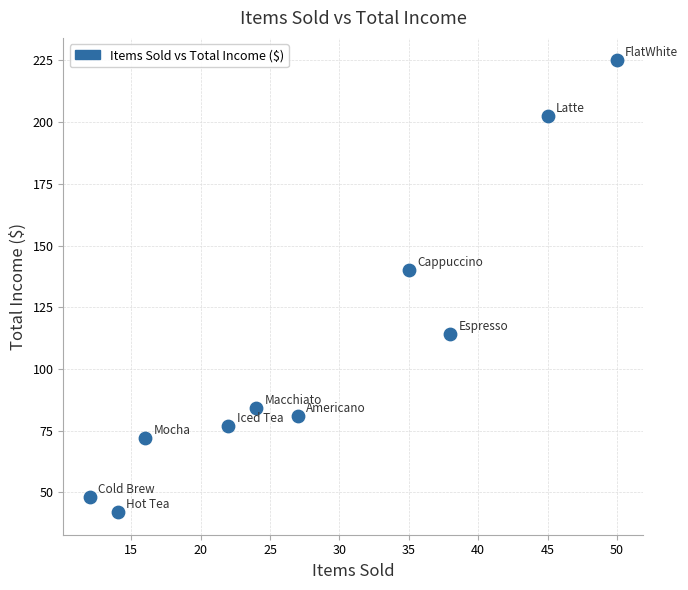

What is the range of X values (max minus min)?

38.0